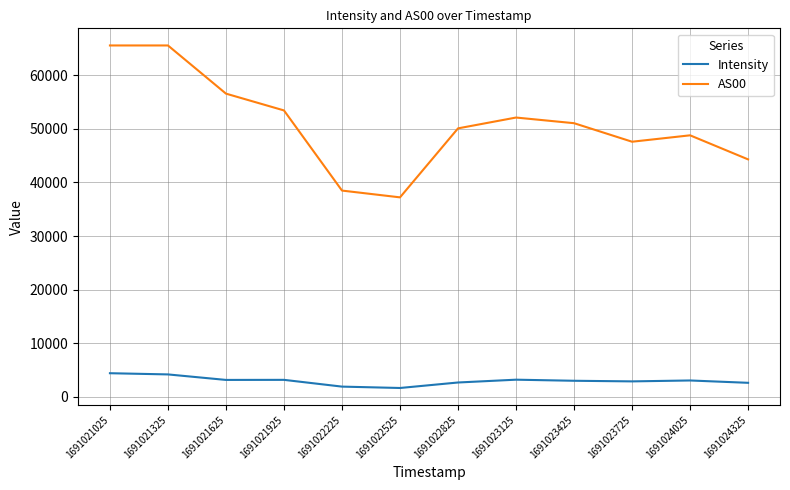

Rank the series by their average value, from highest to lowest.

AS00, Intensity